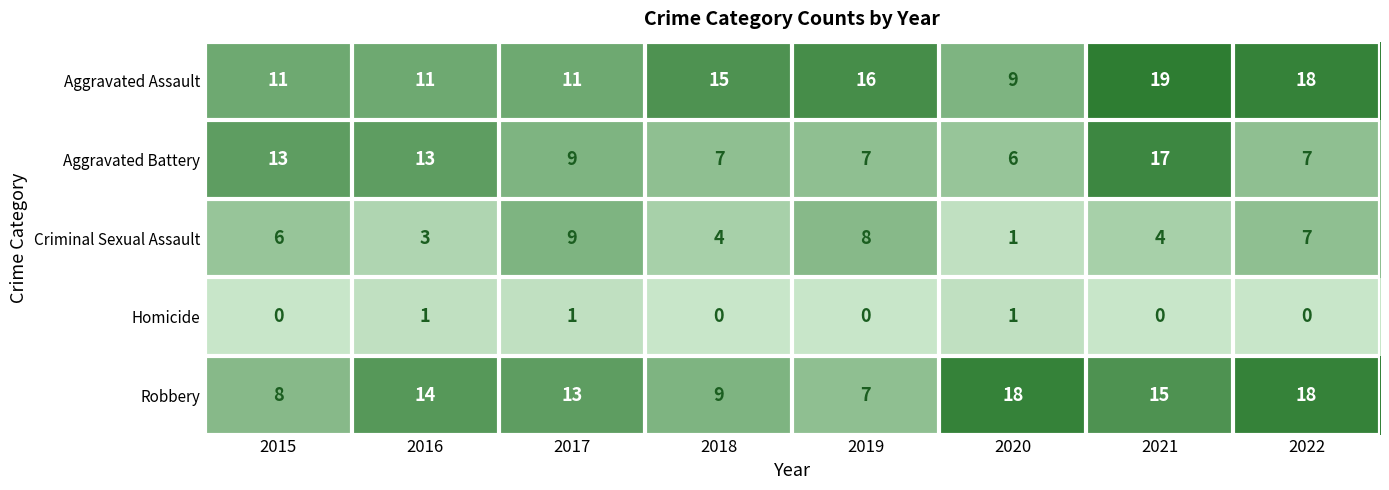

What is the difference between the highest and lowest values at 2017?

12